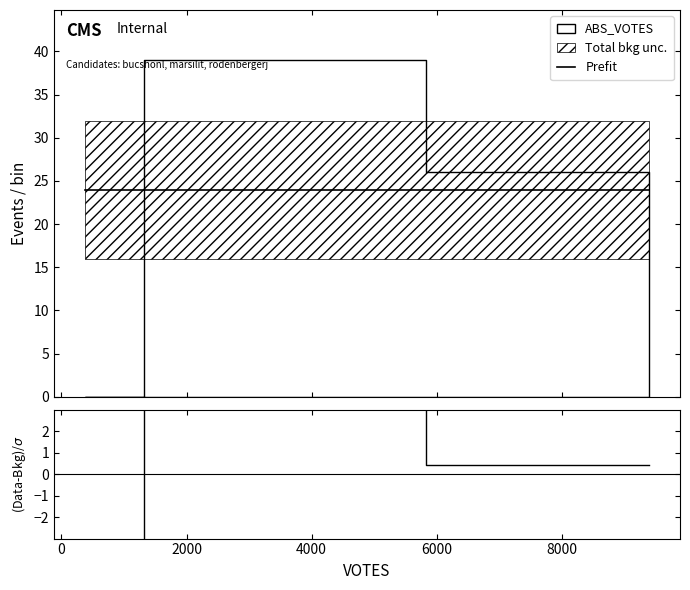

What is the sum of all Prefit values?

72.0